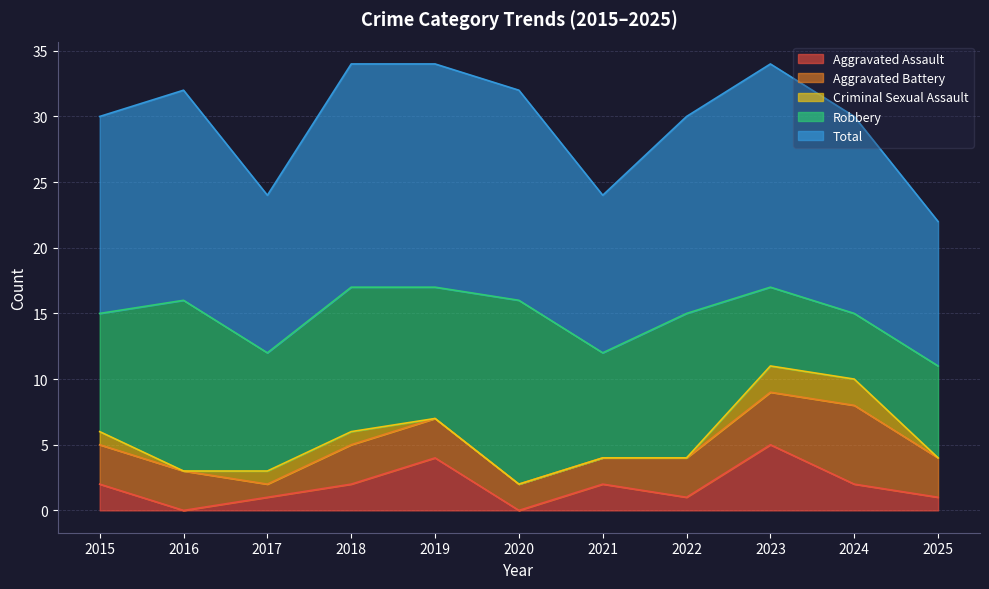

Where is the first local minimum for Aggravated Battery?

2017